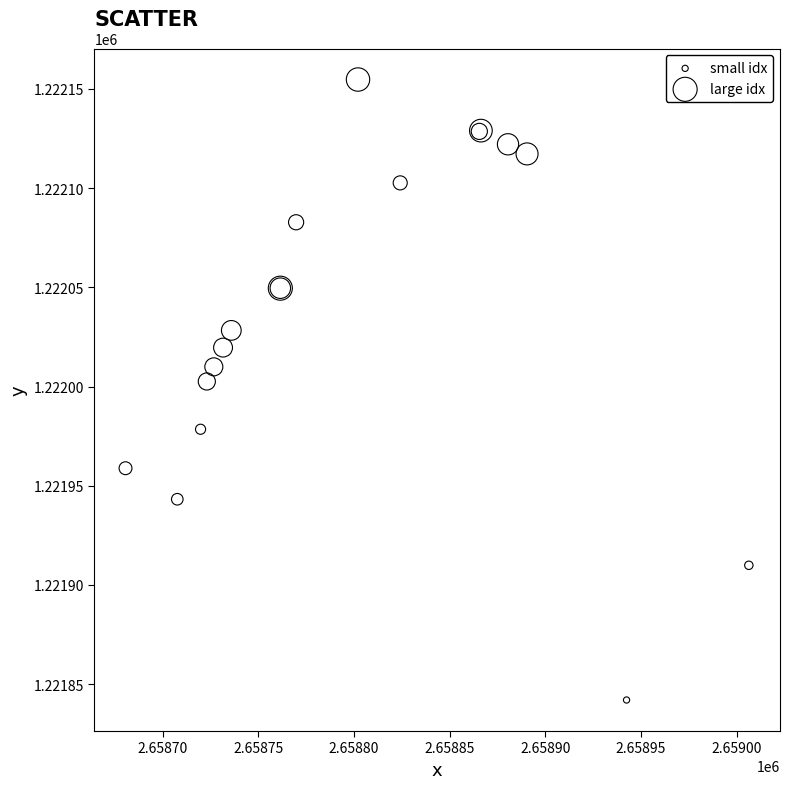

What Y value in the scatter plot is closest to 1221998?

1222002.5